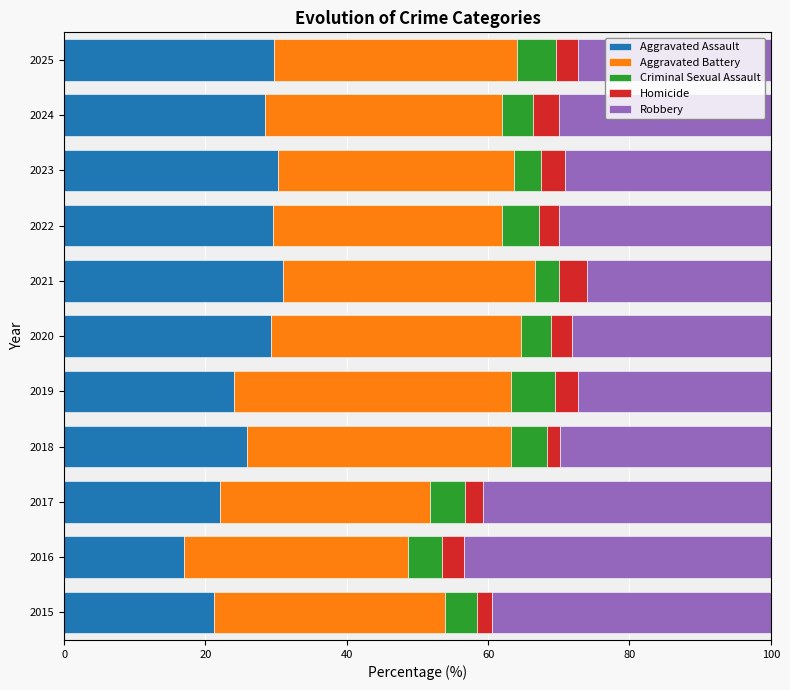

At which label does Aggravated Assault reach its minimum?

2016